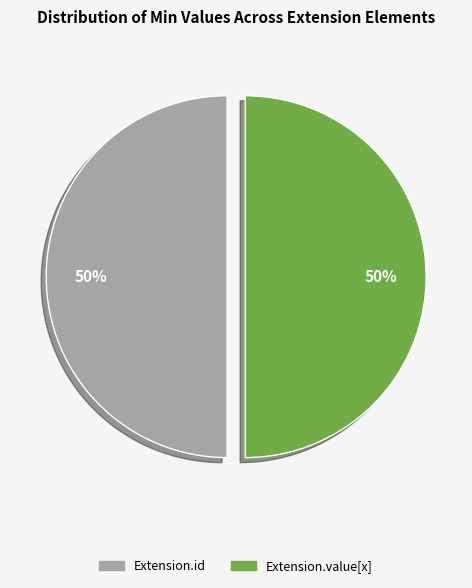

To the nearest percent, what is the average slice percentage?

50%